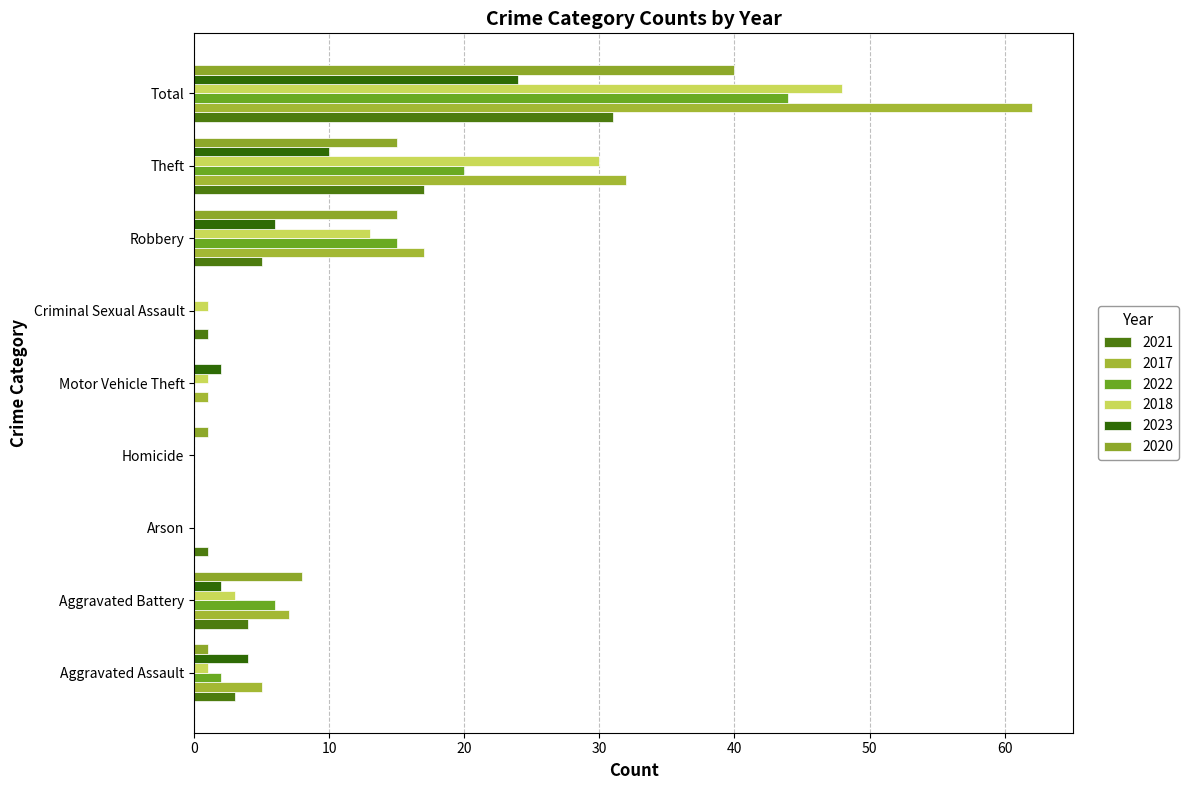

What is the difference between the maximum and second lowest values in the 2017 series?

62